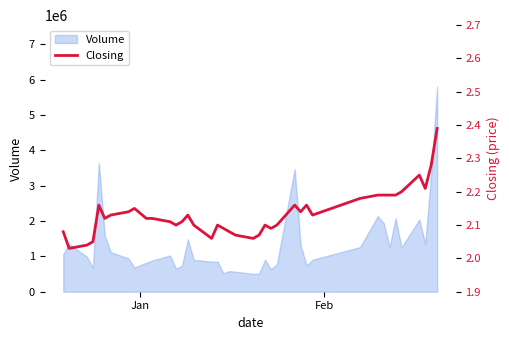

What is the value of the 30th point from the left?

2.1